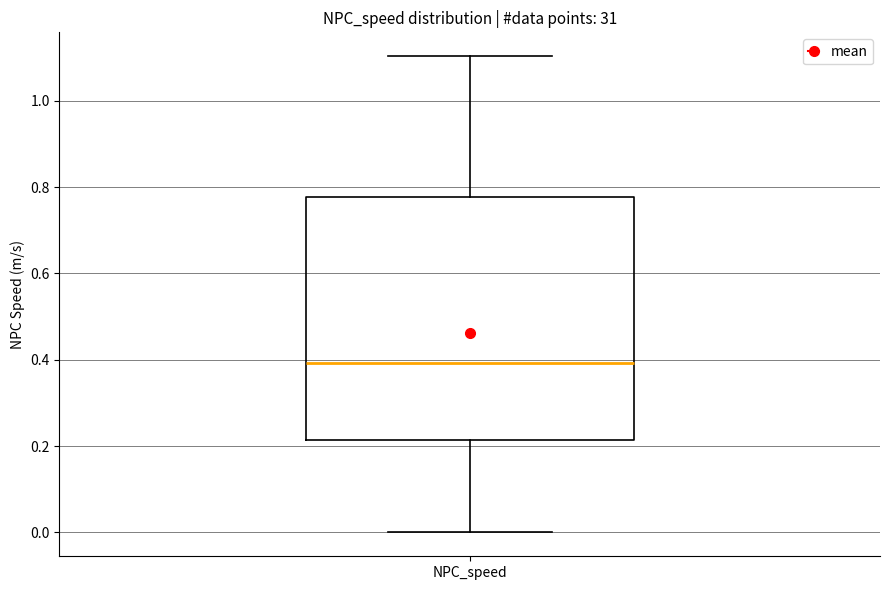

Transcribe this box plot: give where the median line is, the range the box spans, and where the two whiskers end, as read against the y-axis. The values are not printed on the chart, so give them approximately, as read against the axis.

median 0.40, box 0.22 to 0.78, whiskers 0.00 to 1.10